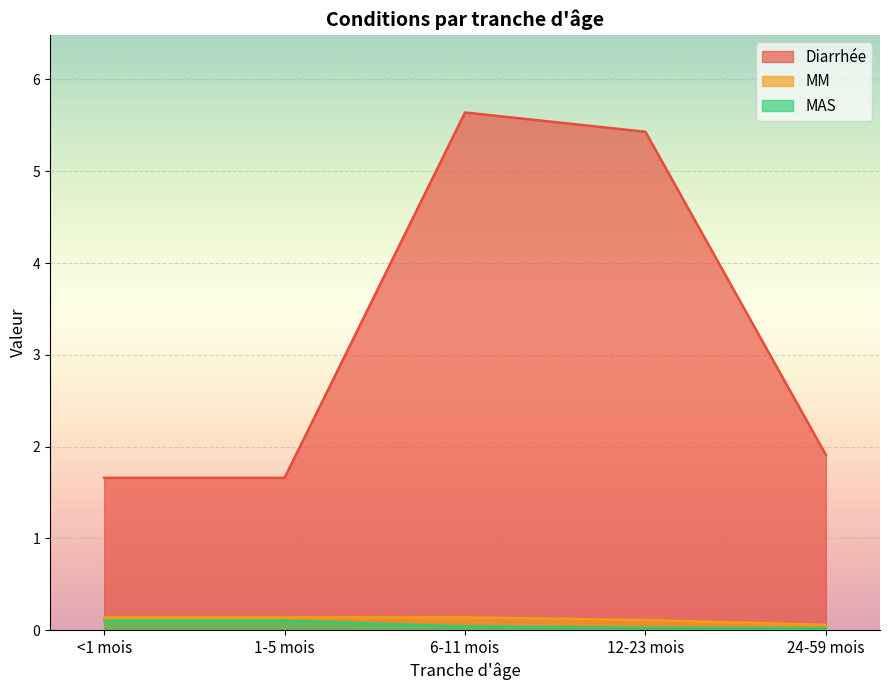

Which series has the largest total across all categories?

Diarrhée